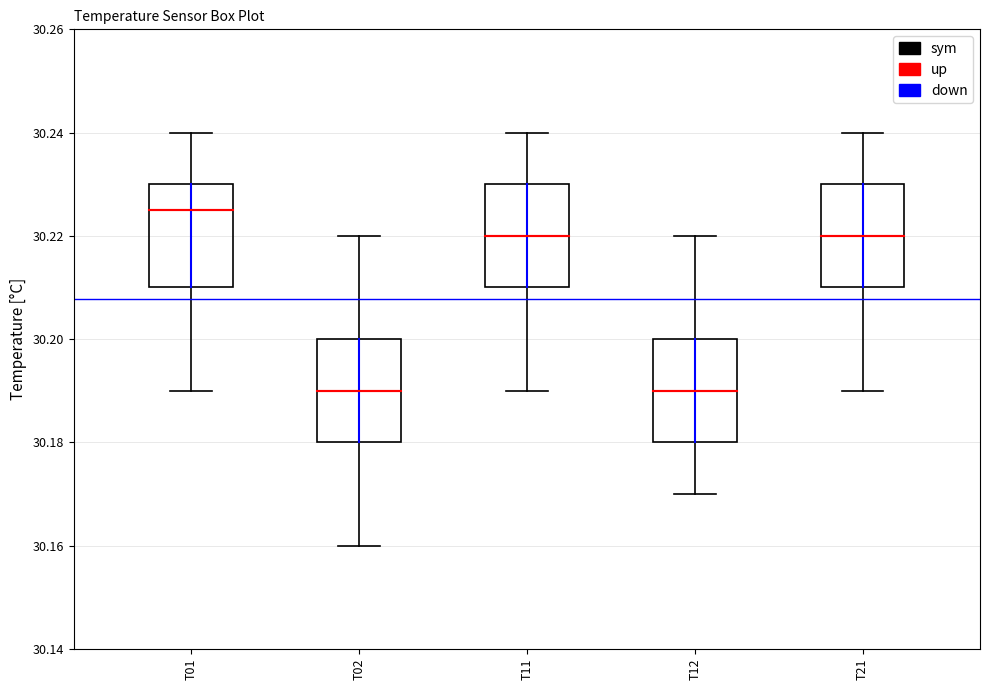

Which box has the highest median line?

T01